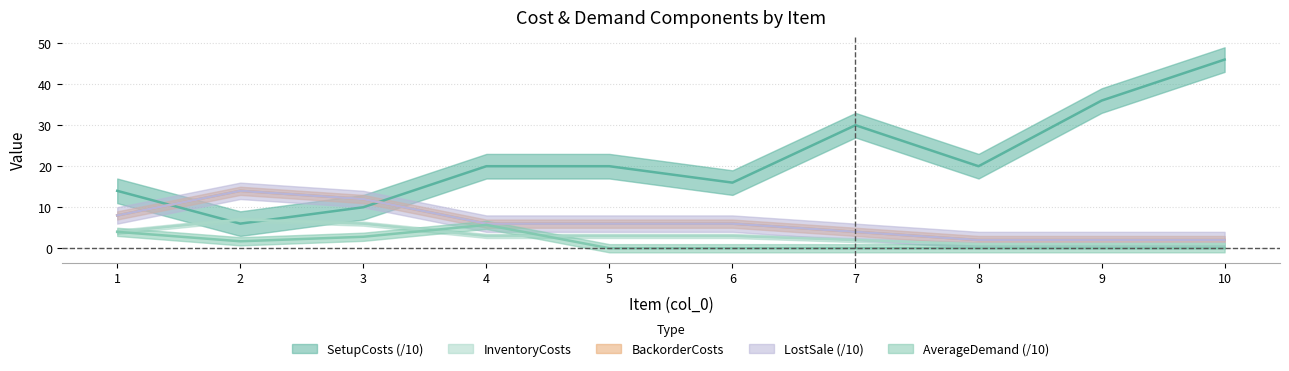

Which series has the largest range (max minus min)?

SetupCosts